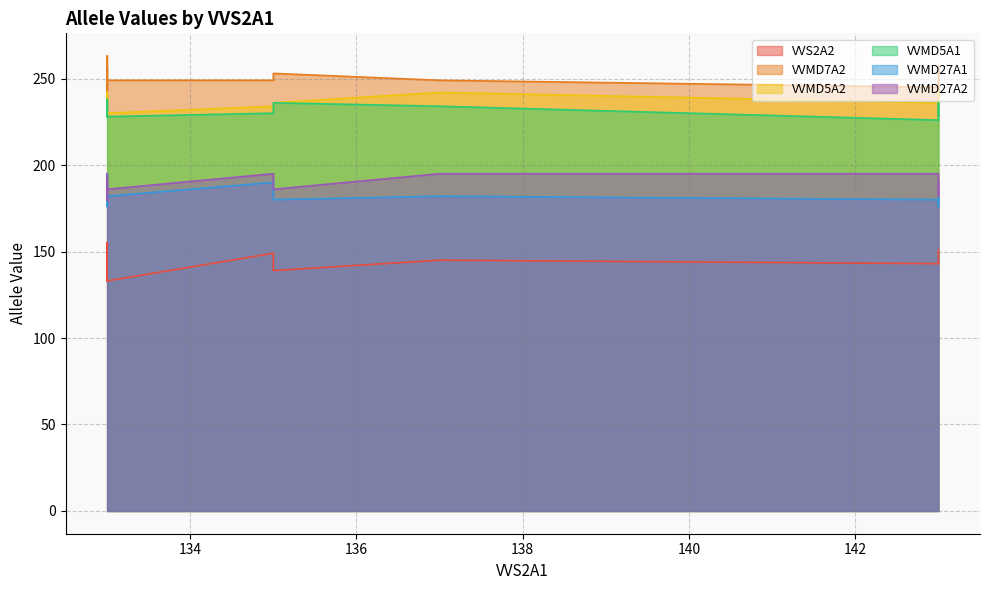

True or false: VVMD5A2 and VVMD27A1 intersect in this chart.

False